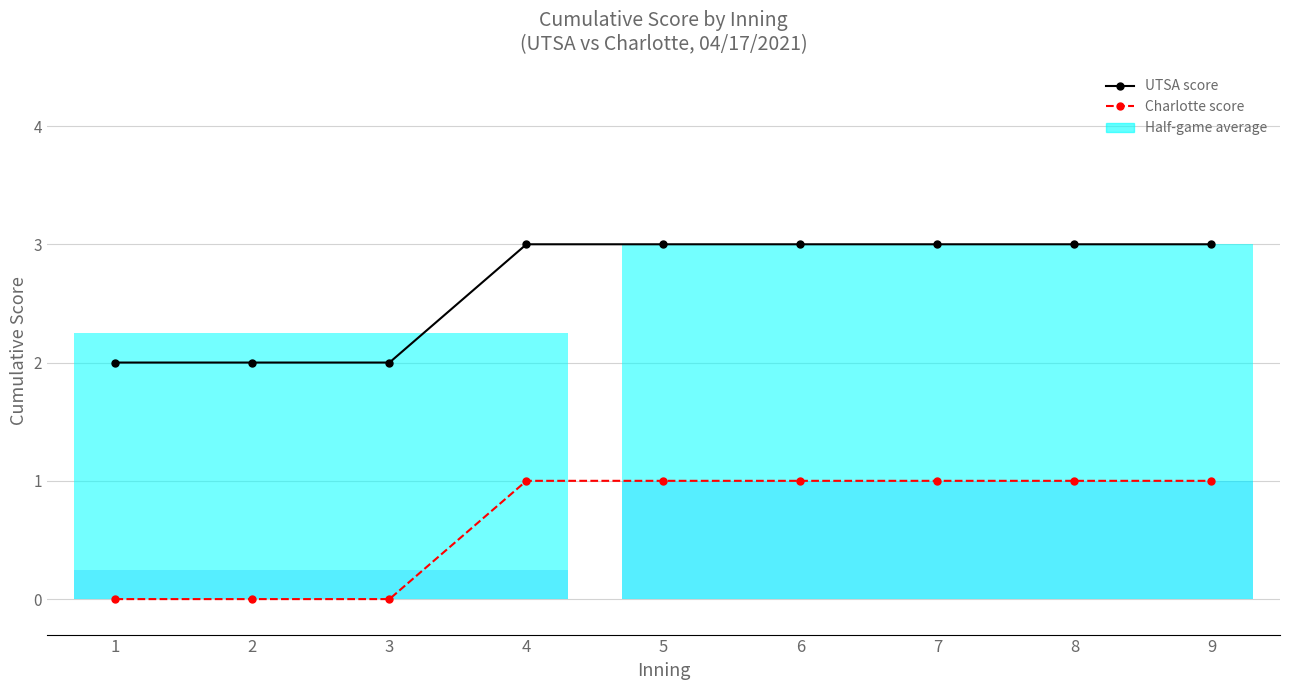

Between 2 and 9, which is larger?

9